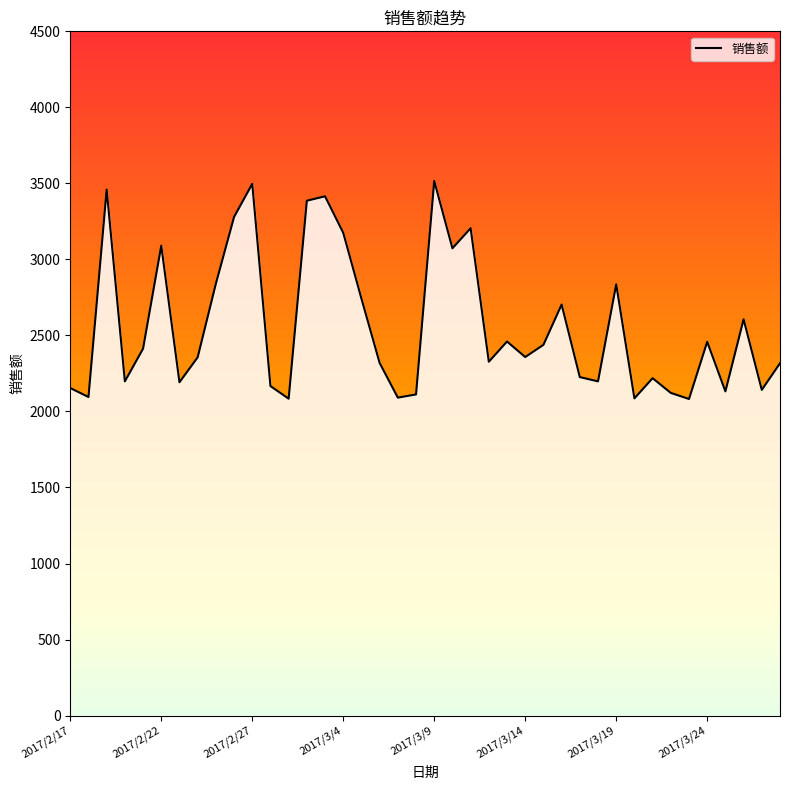

Which category has the lowest value across all series?

34